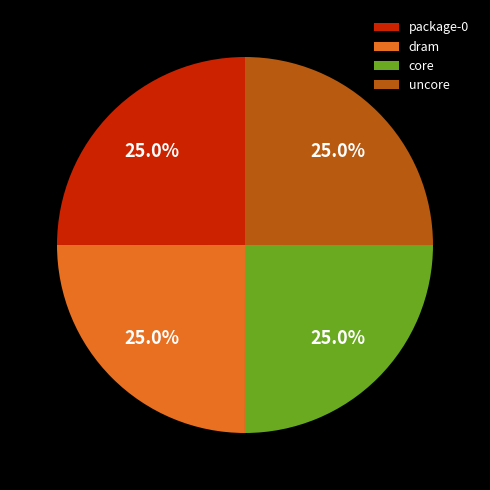

How much of the chart is everything except uncore?

75.0%